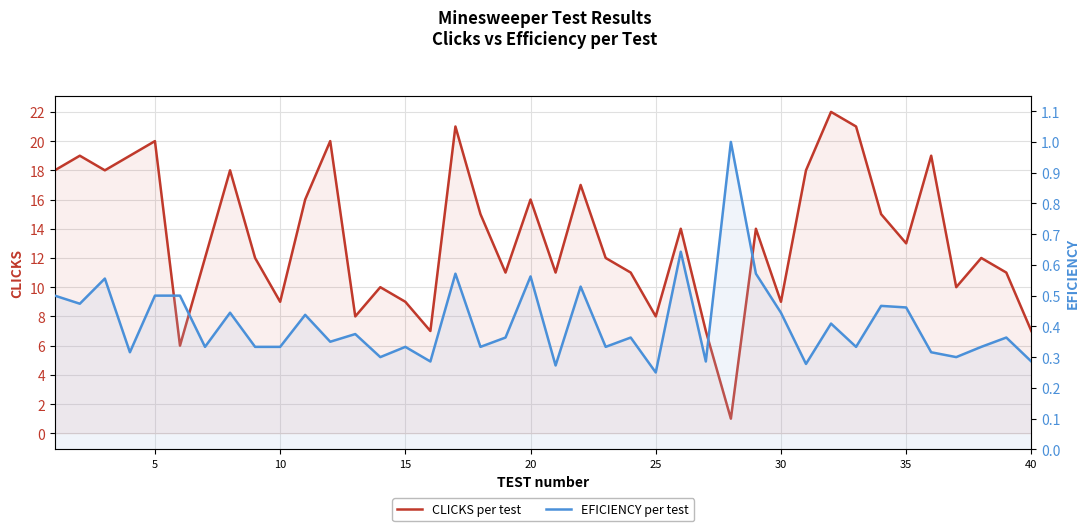

What is the sum of all CLICKS per test values?

536.0